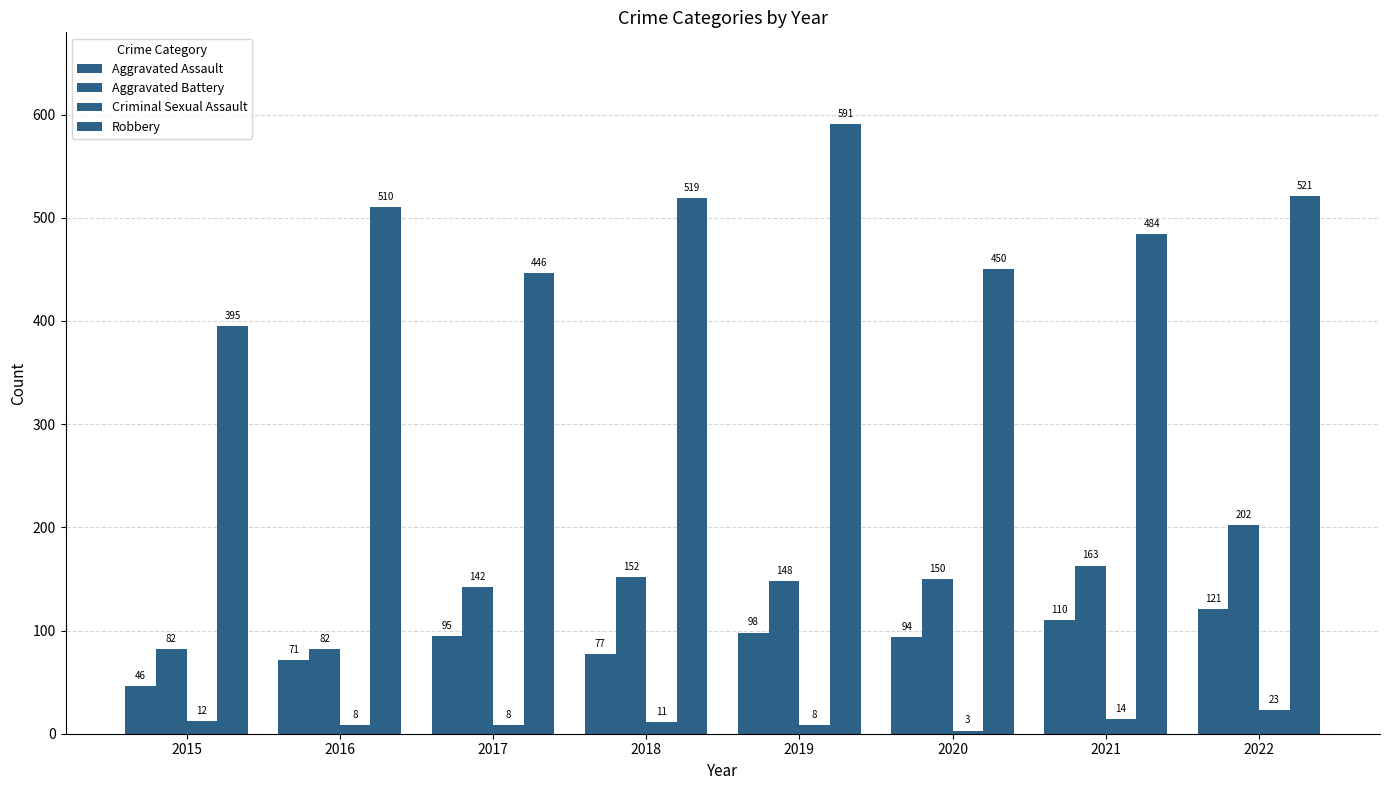

Which has a higher value, 2020 or 2017?

2017